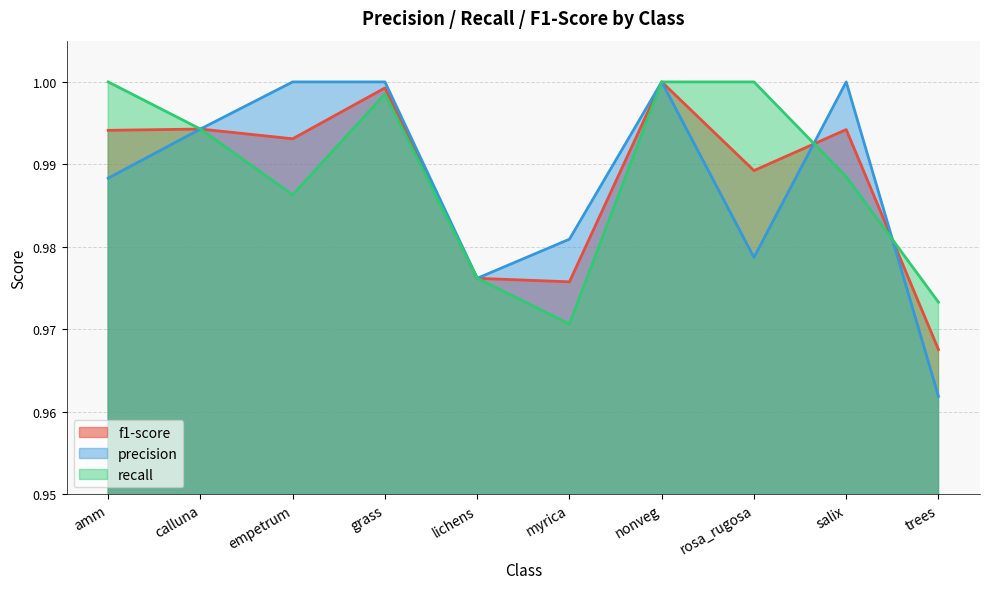

Is the value of recall at nonveg greater than the value of f1-score at myrica?

Yes